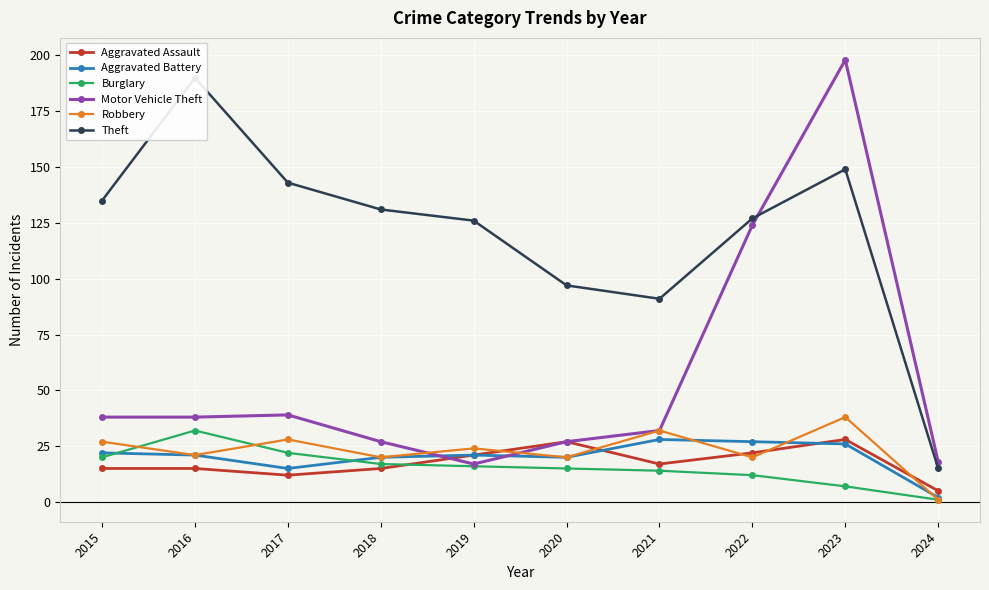

What is the value of the Motor Vehicle Theft point at the 3rd from the left?

39